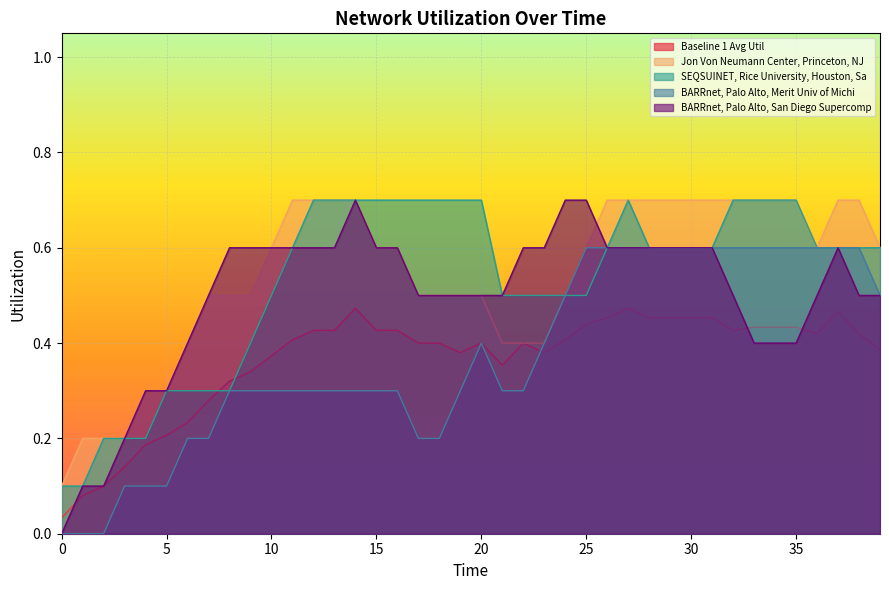

How many categories are shown in the chart?

40